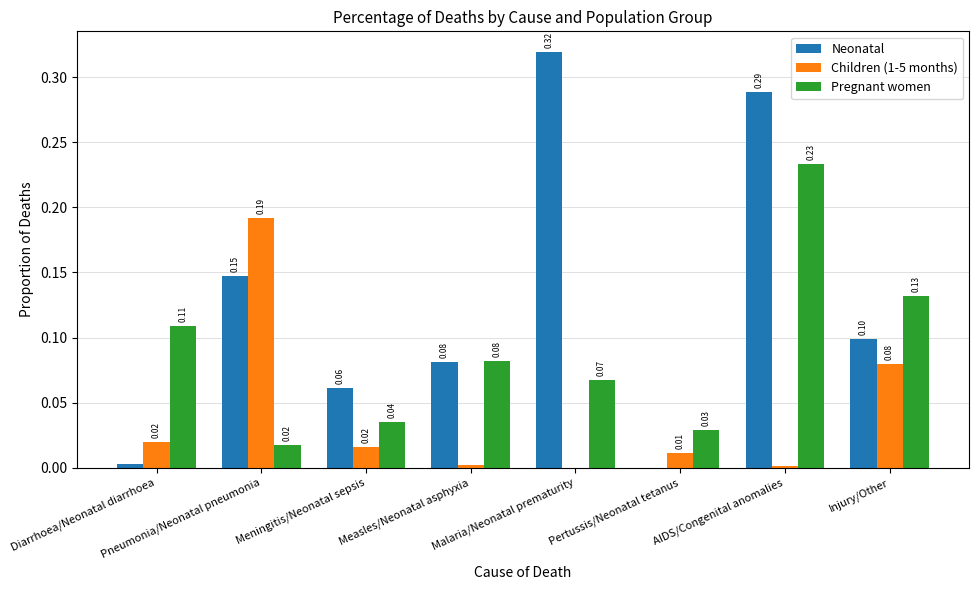

How many categories are shown in the chart?

8